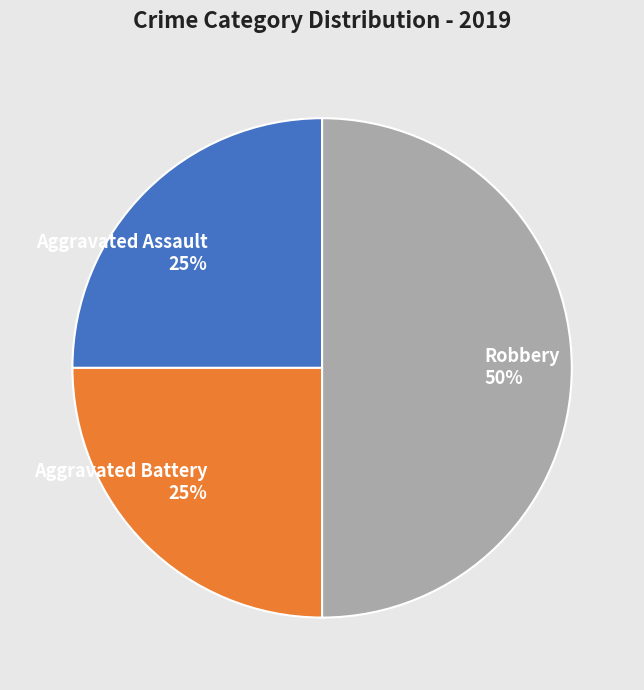

The Robbery 50% slice represents 58% of the pie. True or false?

False